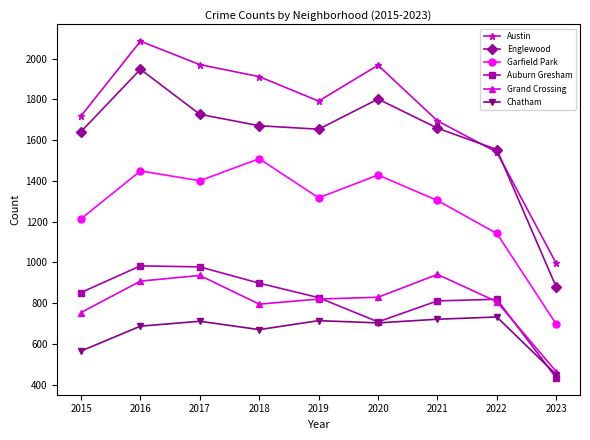

True or false: Grand Crossing and Chatham intersect in this chart.

False